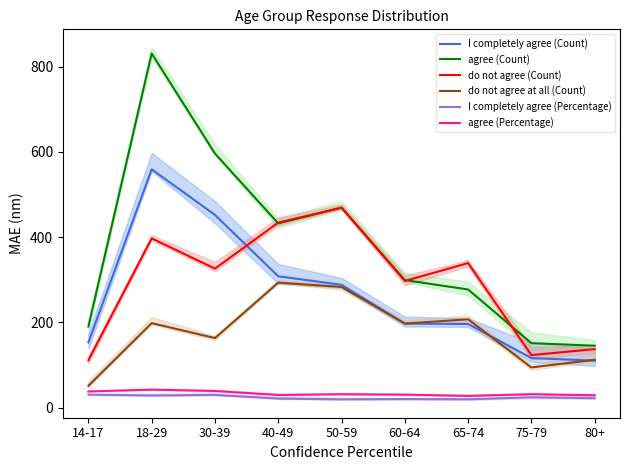

Which series has the largest total across all categories?

agree (Count)